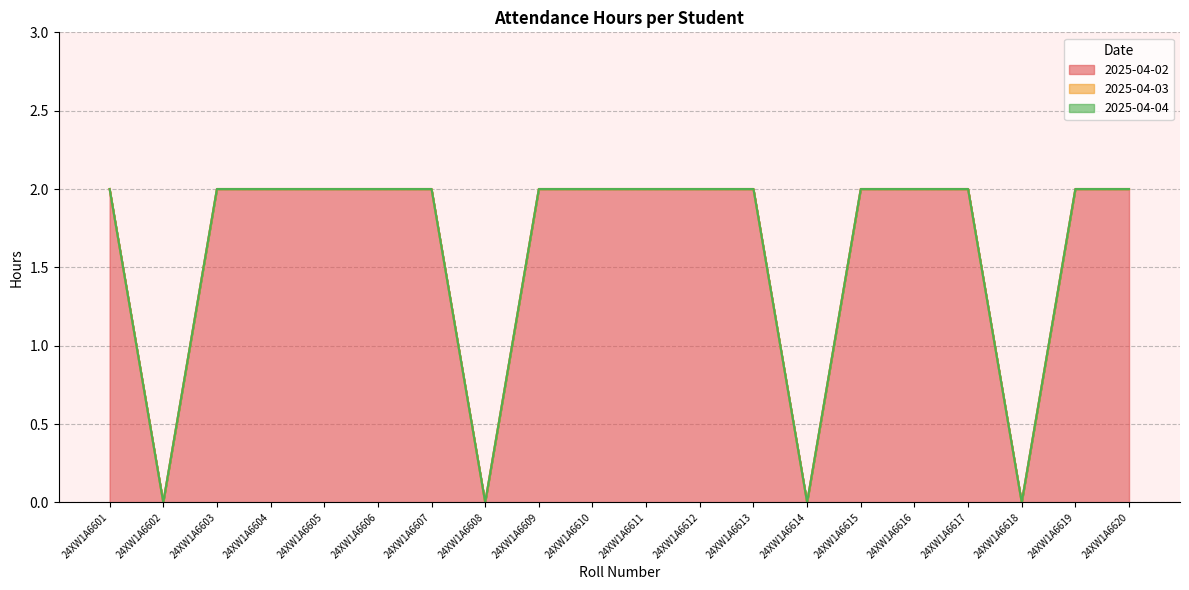

What is the difference between the maximum and minimum values in the 2025-04-02 series?

2